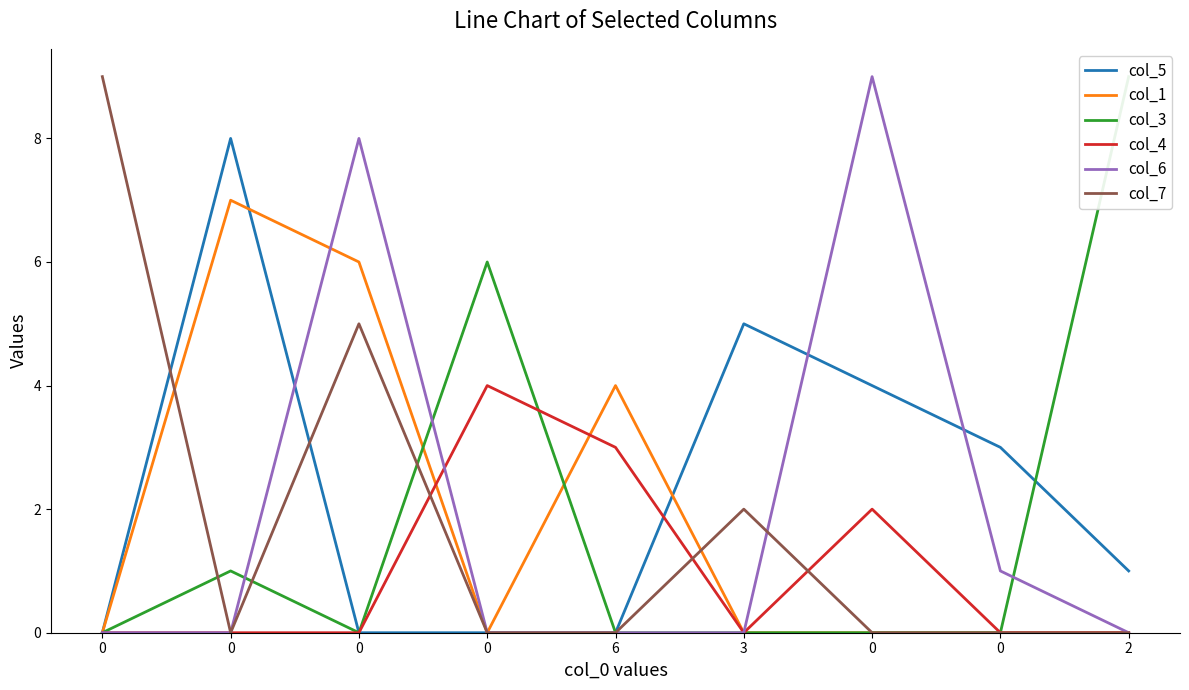

How many values in col_7 are above zero?

3